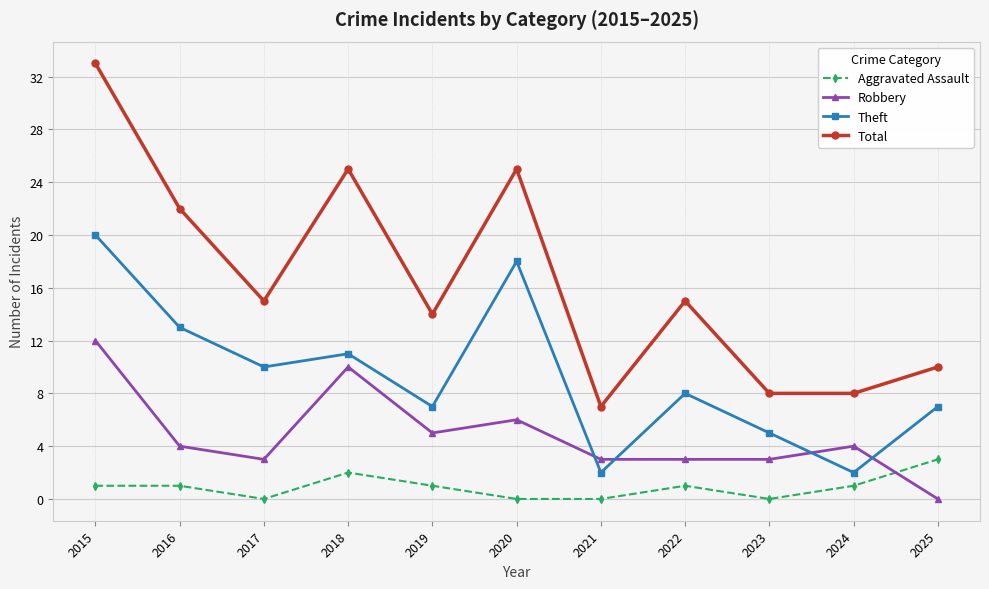

What is the value of the Total point at the 7th from the left?

7